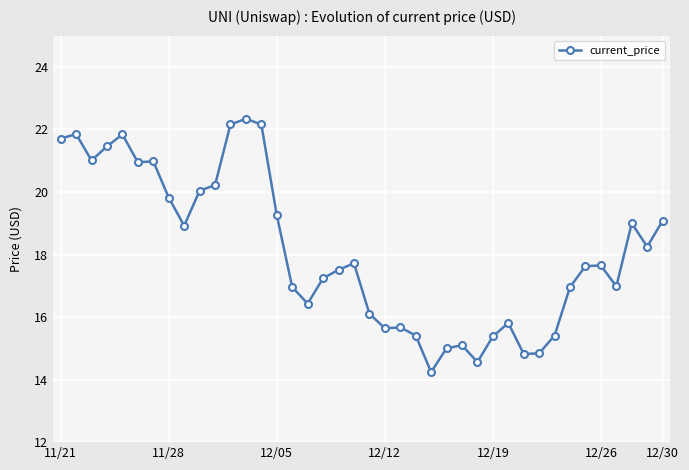

Does the chart have visible grid lines?

Yes